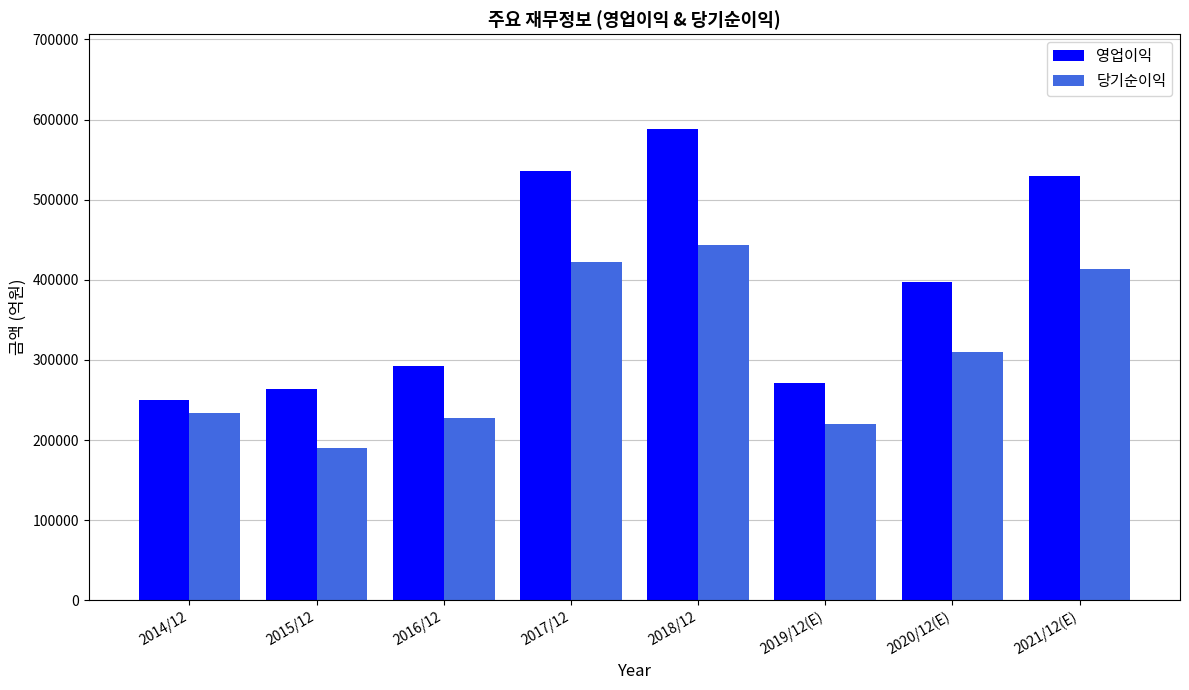

What is the spread (max minus min) of values at 2016/12?

65146